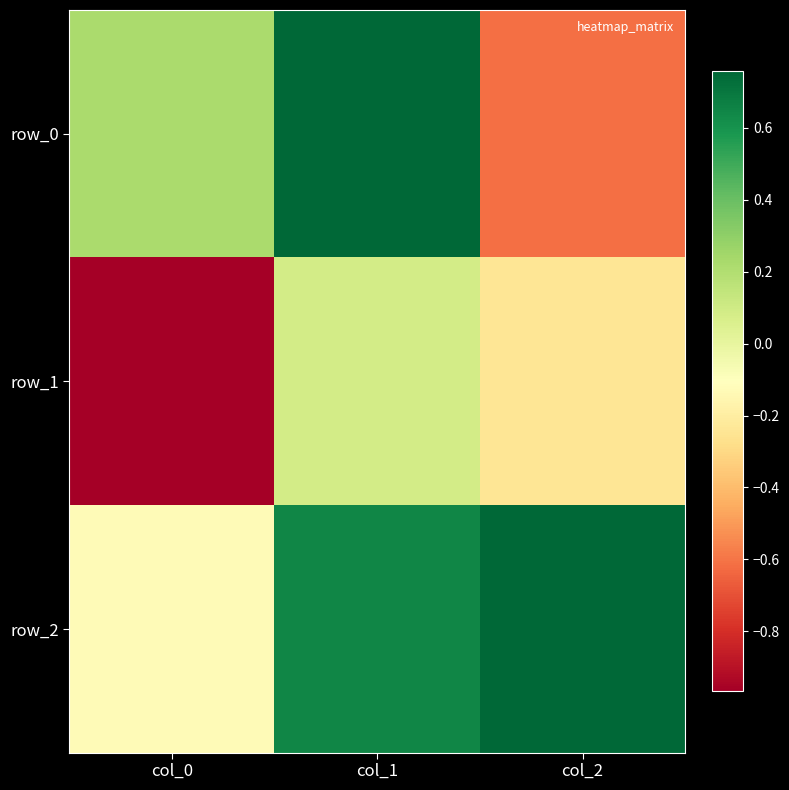

Count the number of data series in this chart.

3